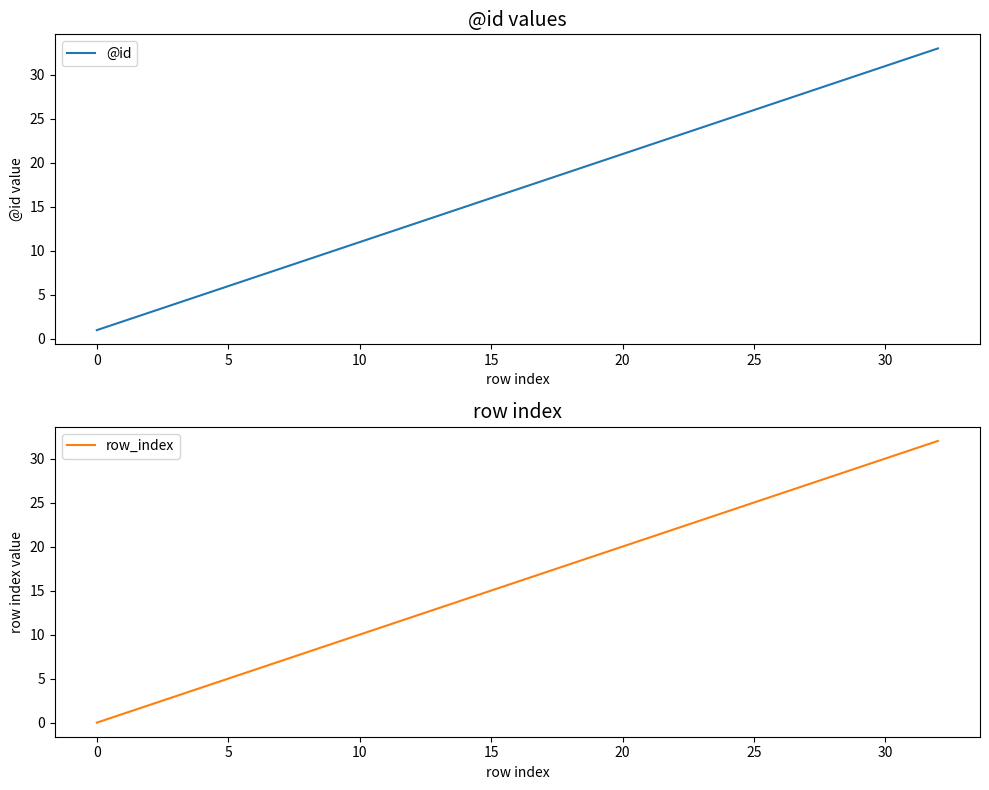

How many data points in @id are above 17?

16